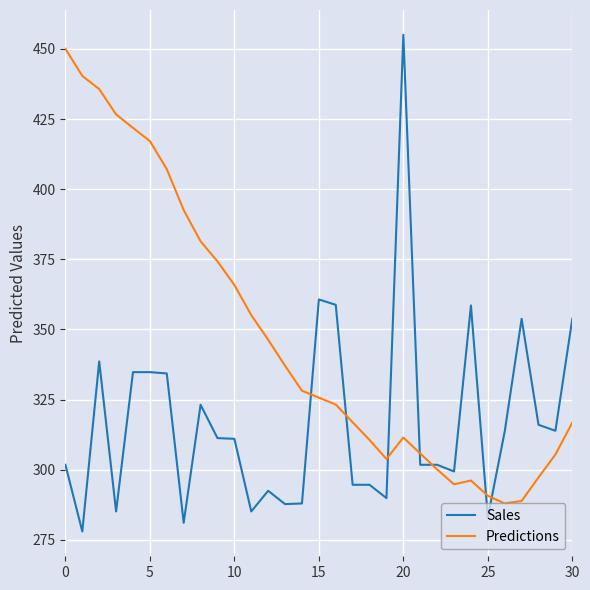

Rank the series by their maximum value, from lowest to highest.

Predictions, Sales